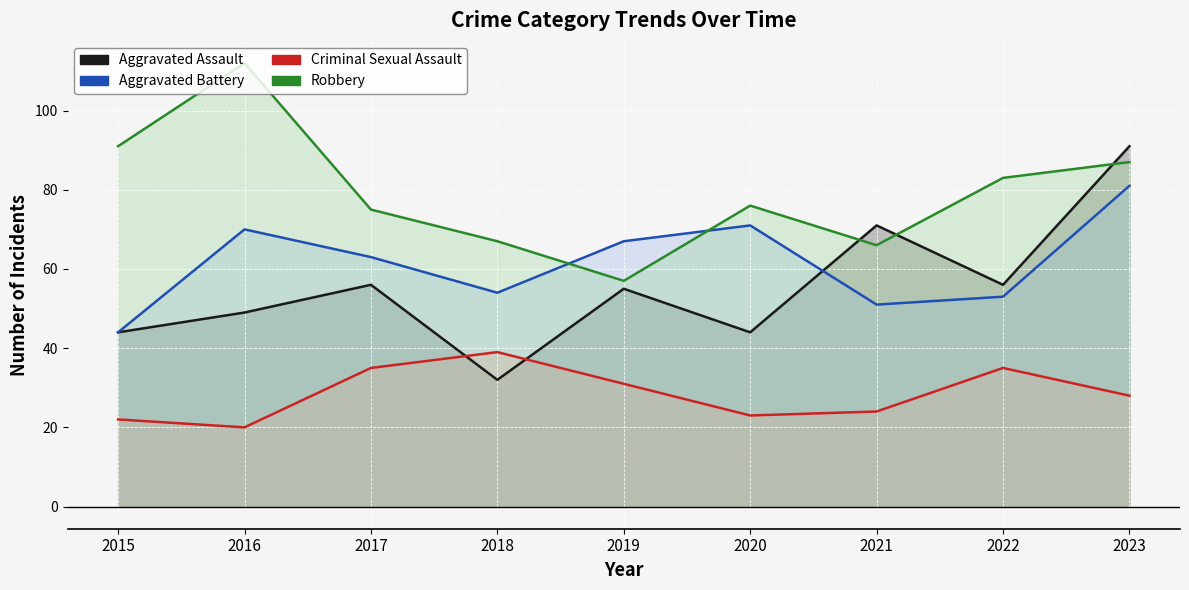

What is the value of the Aggravated Battery point at the 3rd from the left?

63